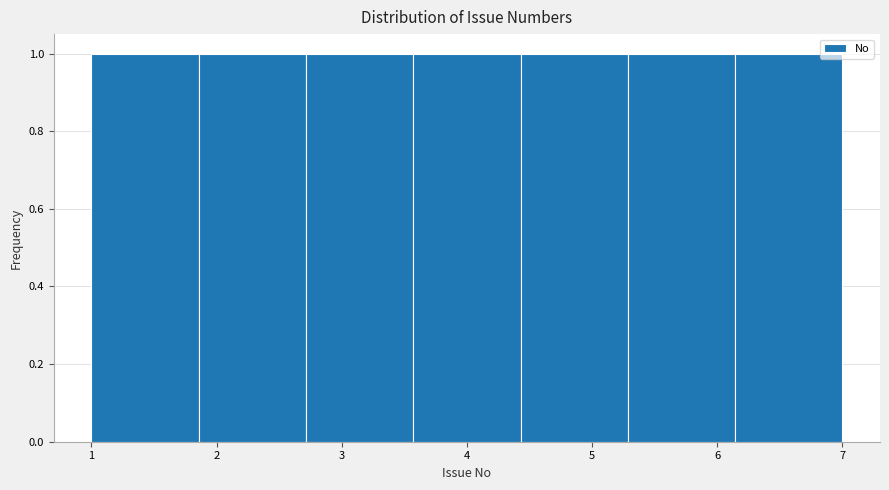

Reading left to right, list every bar in this chart as the range it spans on the x-axis followed by its height. Neither the bar edges nor the heights are printed on the chart, so give them approximately, as read against the axes.

1.0 to 1.9: 1
1.9 to 2.7: 1
2.7 to 3.6: 1
3.6 to 4.4: 1
4.4 to 5.3: 1
5.3 to 6.1: 1
6.1 to 7.0: 1